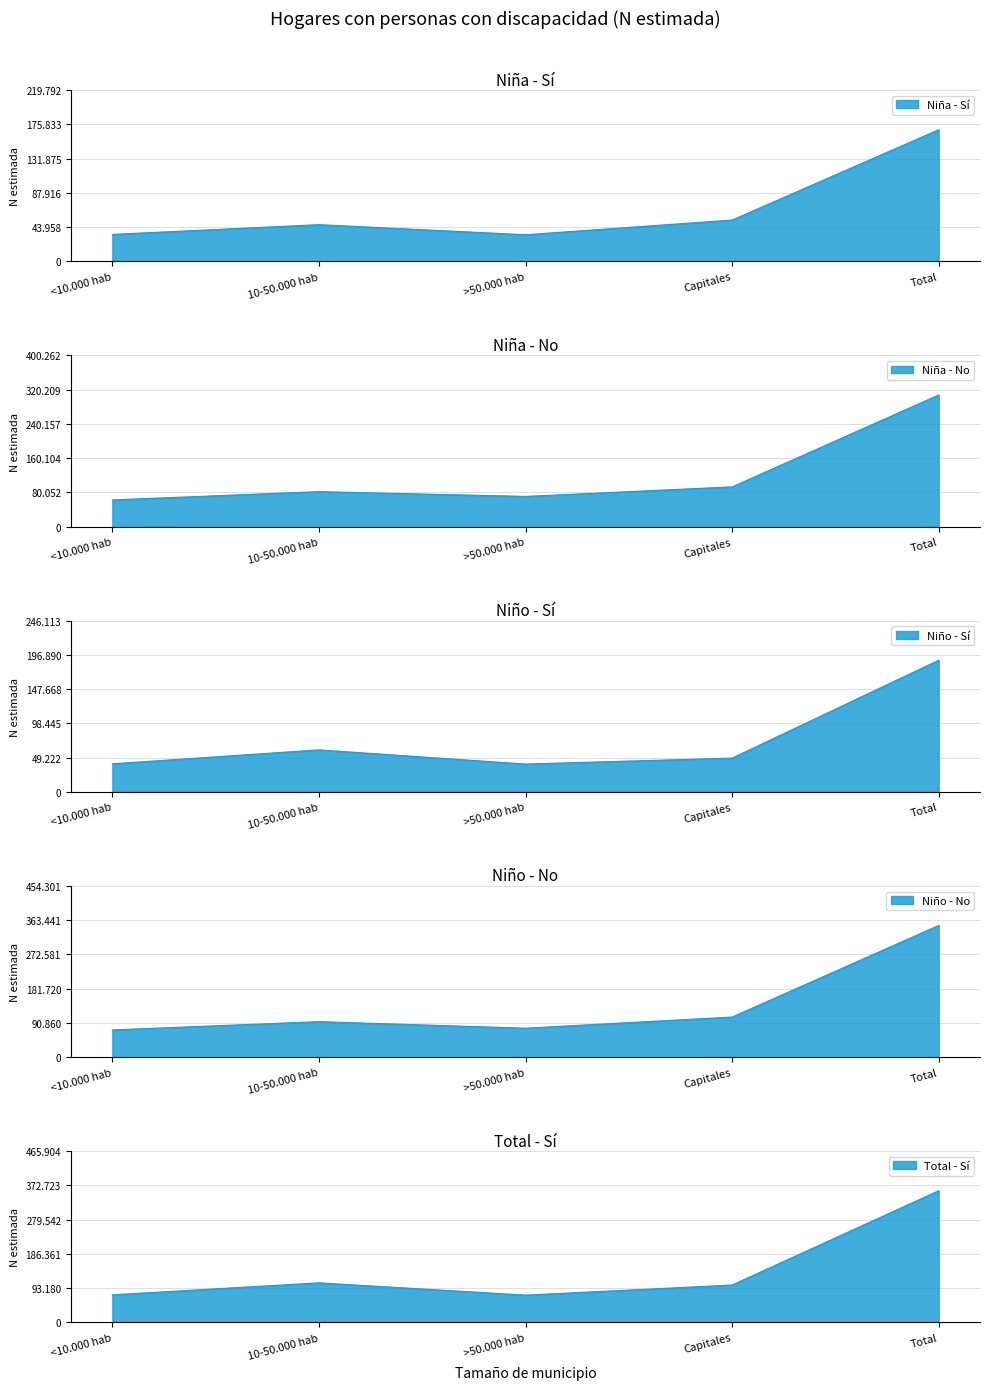

Reading left to right, extract all data points from this chart.

Nina_Si: <10.000 hab=34642	10-50.000 hab=47166	>50.000 hab=34194	Capitales=53069	Total=169071
Nina_No: <10.000 hab=62487	10-50.000 hab=81817	>50.000 hab=70657	Capitales=92933	Total=307894
Nino_Si: <10.000 hab=40360	10-50.000 hab=60402	>50.000 hab=39990	Capitales=48566	Total=189318
Nino_No: <10.000 hab=72141	10-50.000 hab=94154	>50.000 hab=76794	Capitales=106375	Total=349463
Total_Si: <10.000 hab=75001	10-50.000 hab=107568	>50.000 hab=74183	Capitales=101635	Total=358388